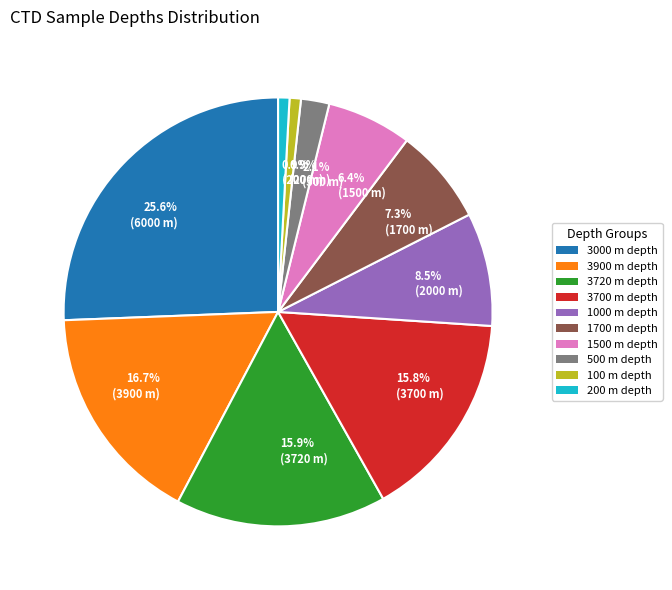

How many segments does this pie chart have?

10